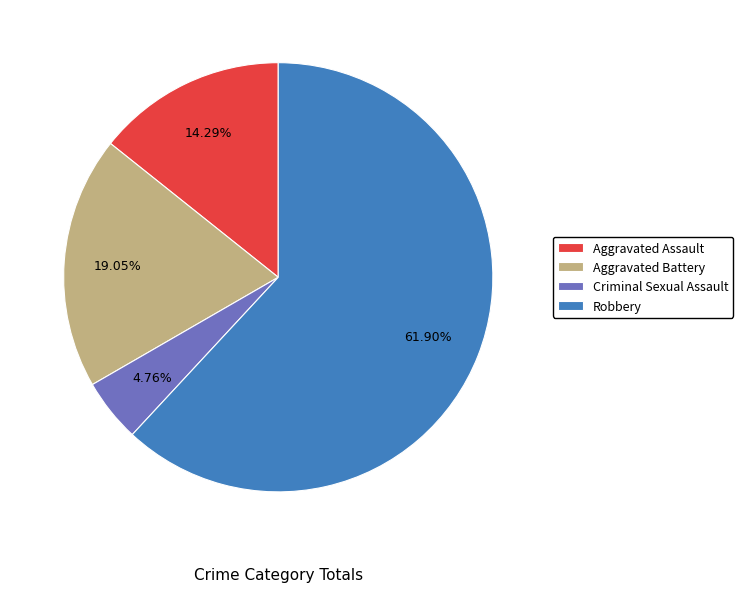

Which category has the biggest portion of the pie?

Robbery